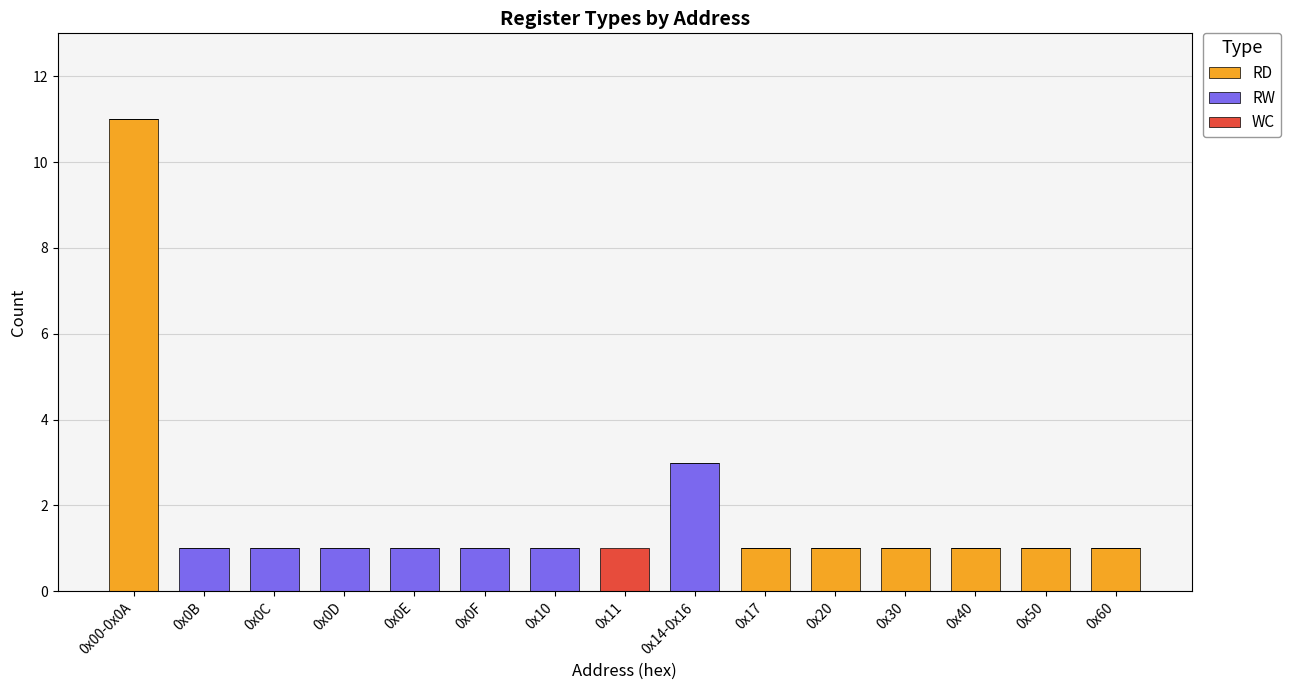

Is it true that RD equals 2 at 0x60?

False